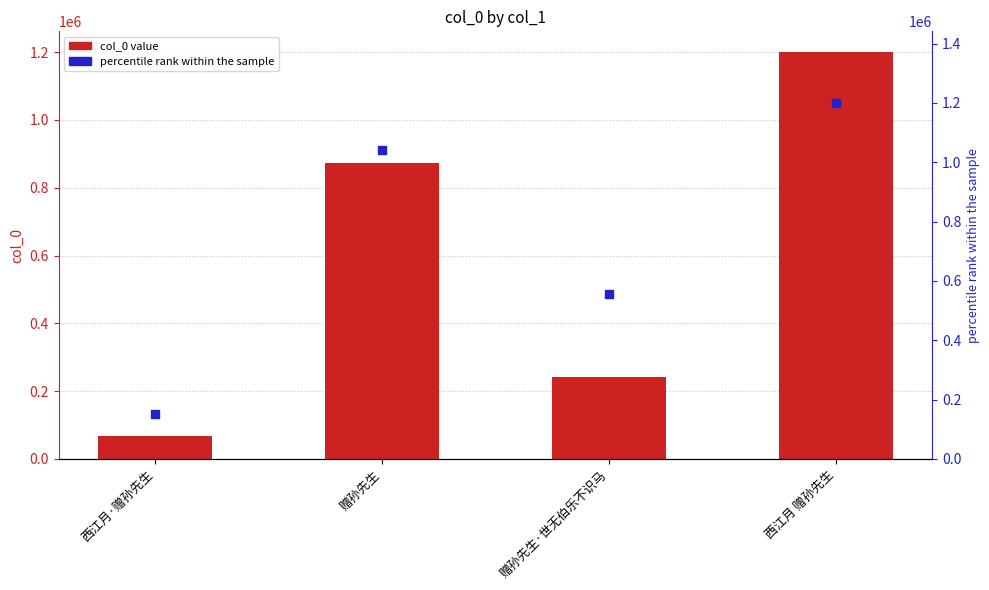

What is the total value across all series at 西江月·赠孙先生?

219184.7